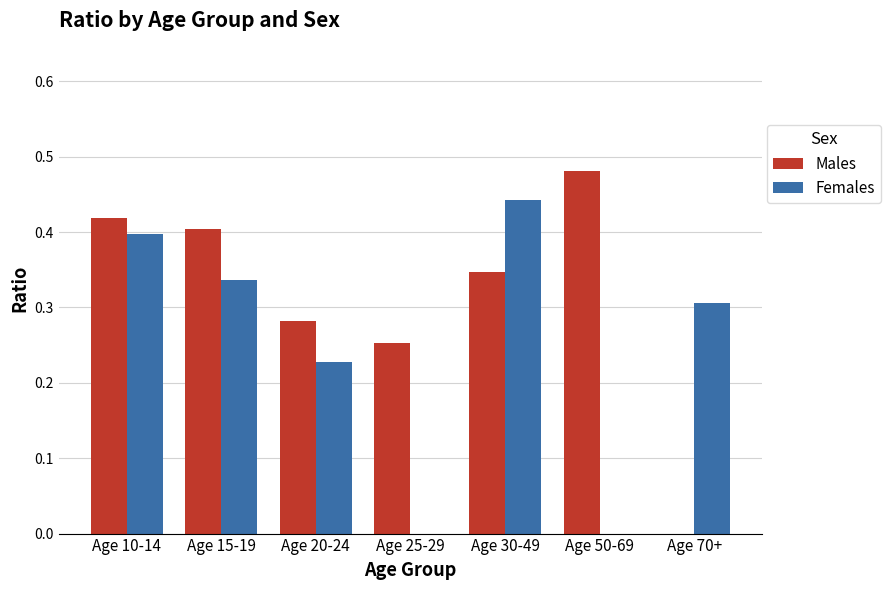

Which series has the largest total across all categories?

Males